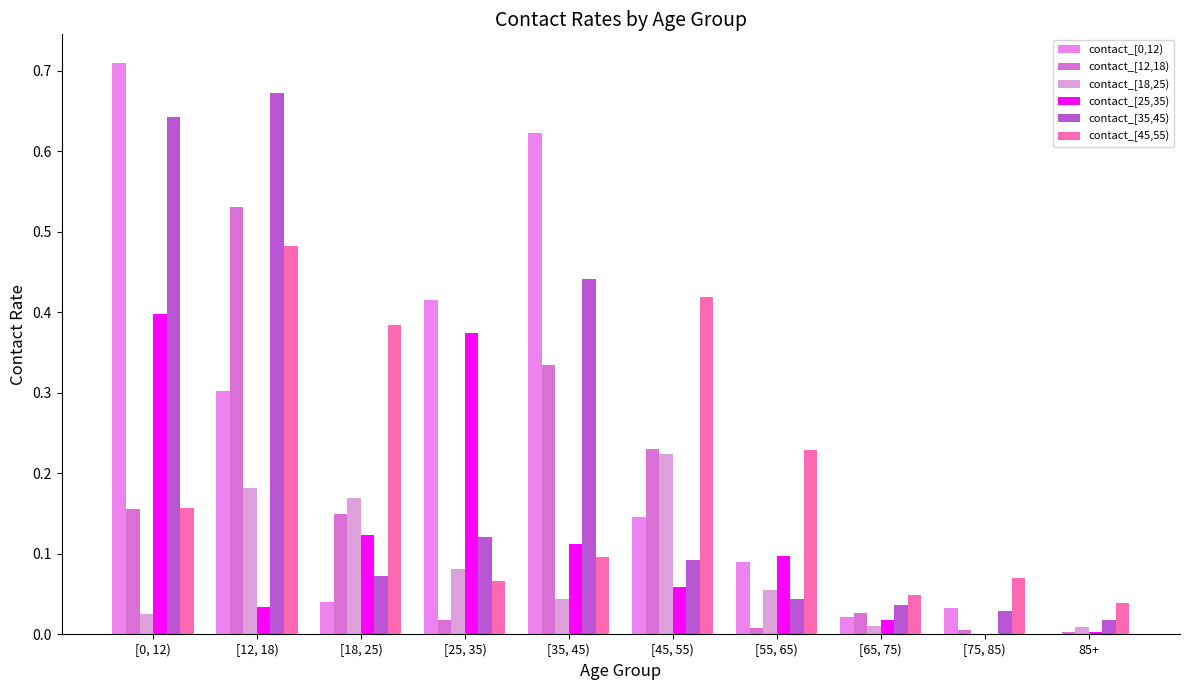

At how many categories does at least one series exceed 0?

10